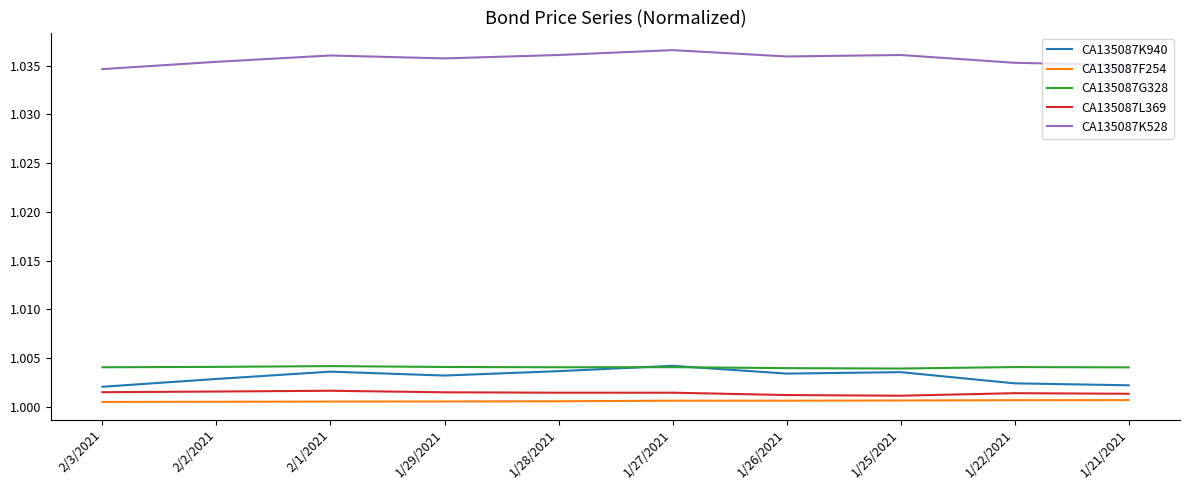

Does the chart display data point markers on the line(s)?

No